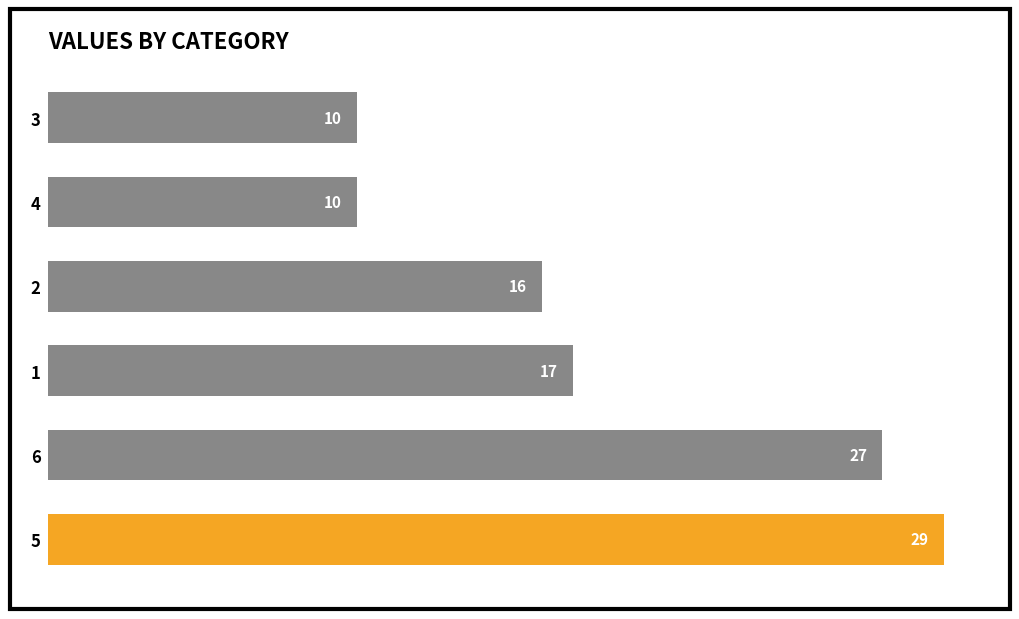

The value at 5 is 16. True or false?

False